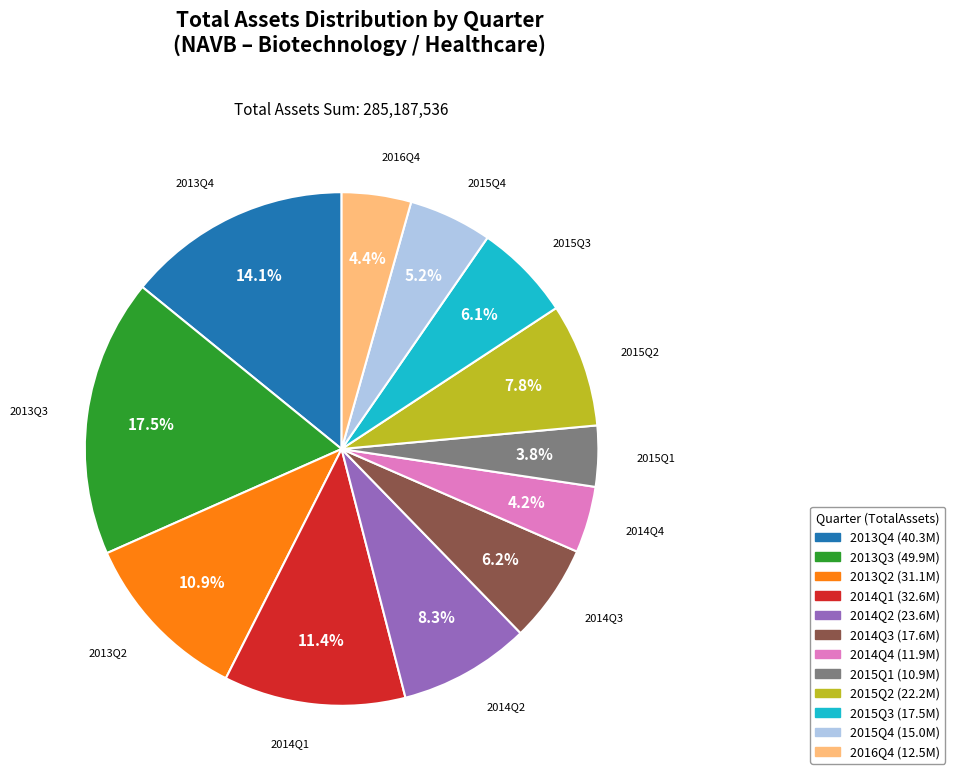

Which has a higher value, 2015Q4 or 2014Q1?

2014Q1